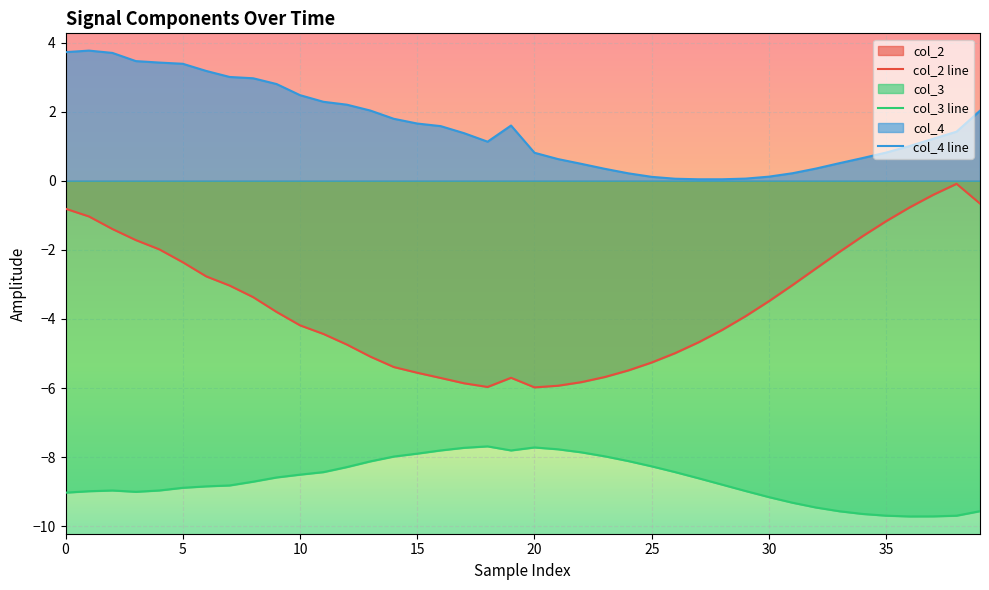

Rank the series by their average value, from lowest to highest.

col_3 line, col_2 line, col_4 line